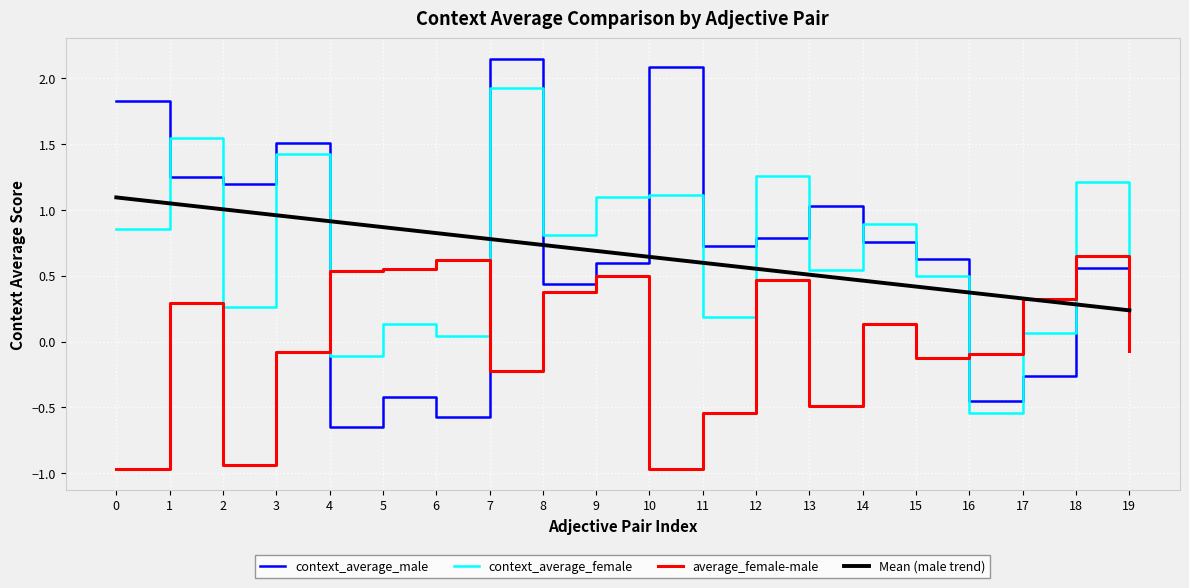

Where is the first local minimum for context_average_male?

2